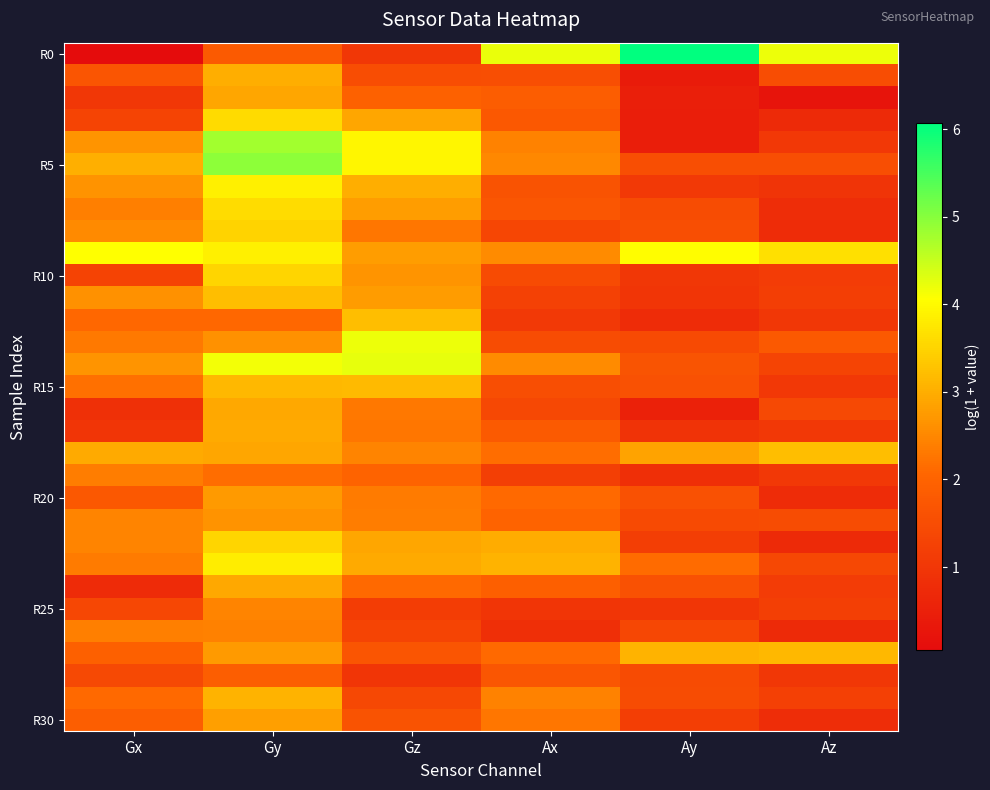

What is the smallest value displayed?

0.1